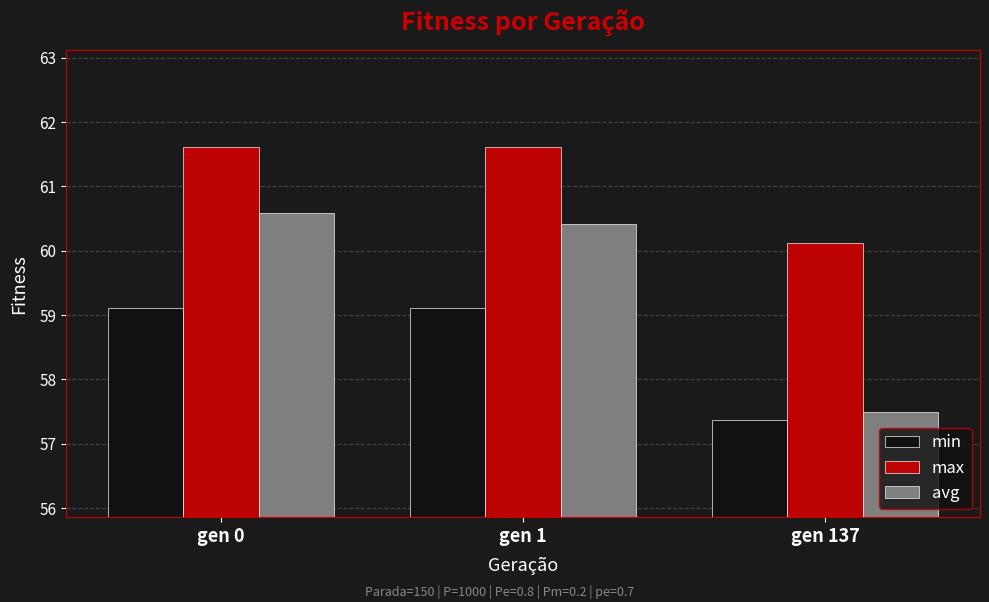

Reading left to right, what are all the values shown in this chart?

min: gen 0=59.1	gen 1=59.1	gen 137=57.4
max: gen 0=61.6	gen 1=61.6	gen 137=60.1
avg: gen 0=60.6	gen 1=60.4	gen 137=57.5